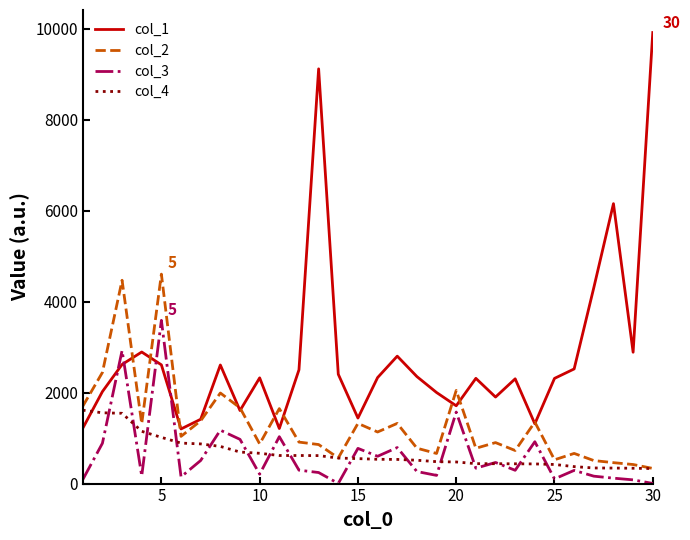

Which series has the largest range (max minus min)?

col_1